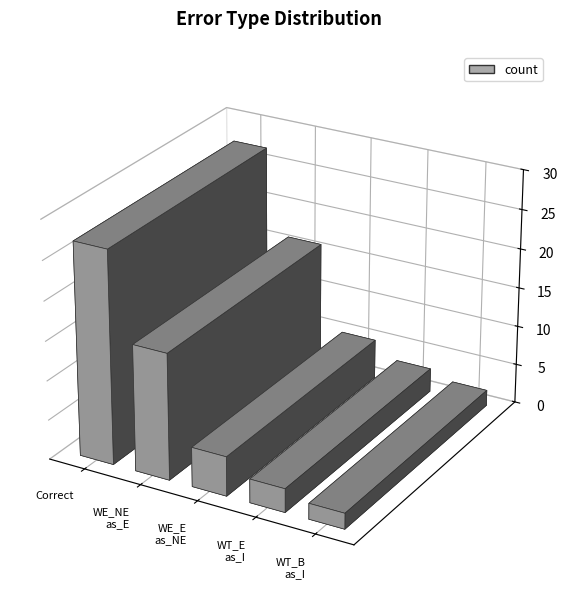

At which label does the data first exceed 5?

Correct